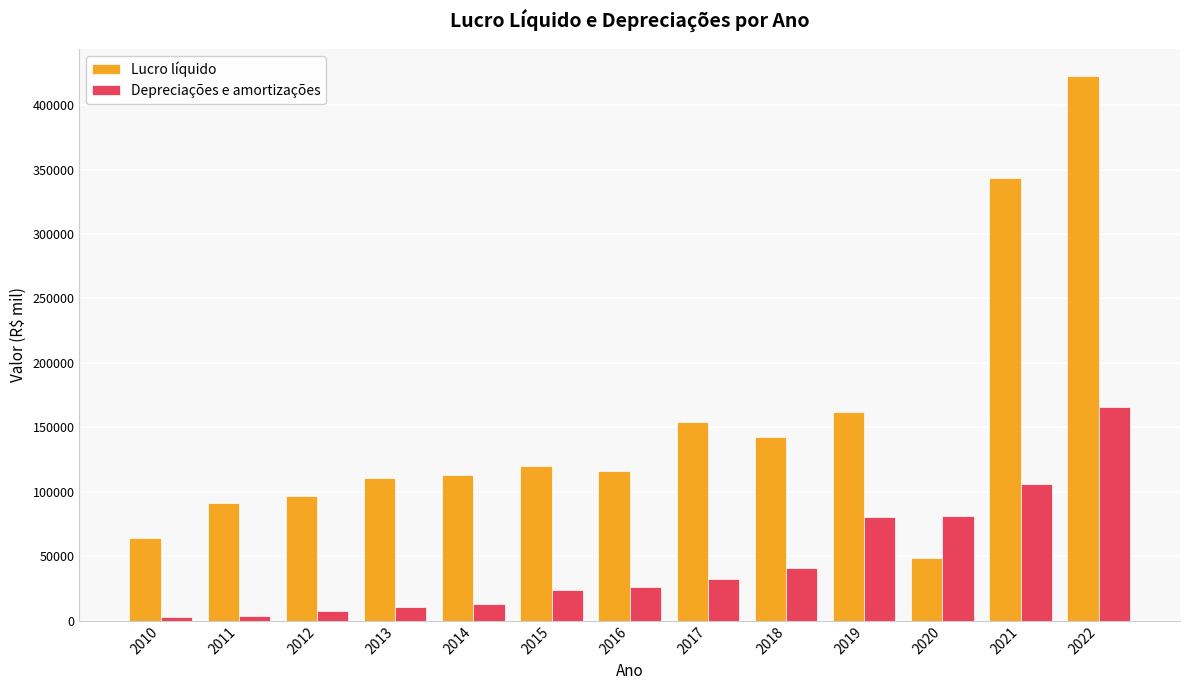

Which series has the widest spread of values?

Lucro líquido